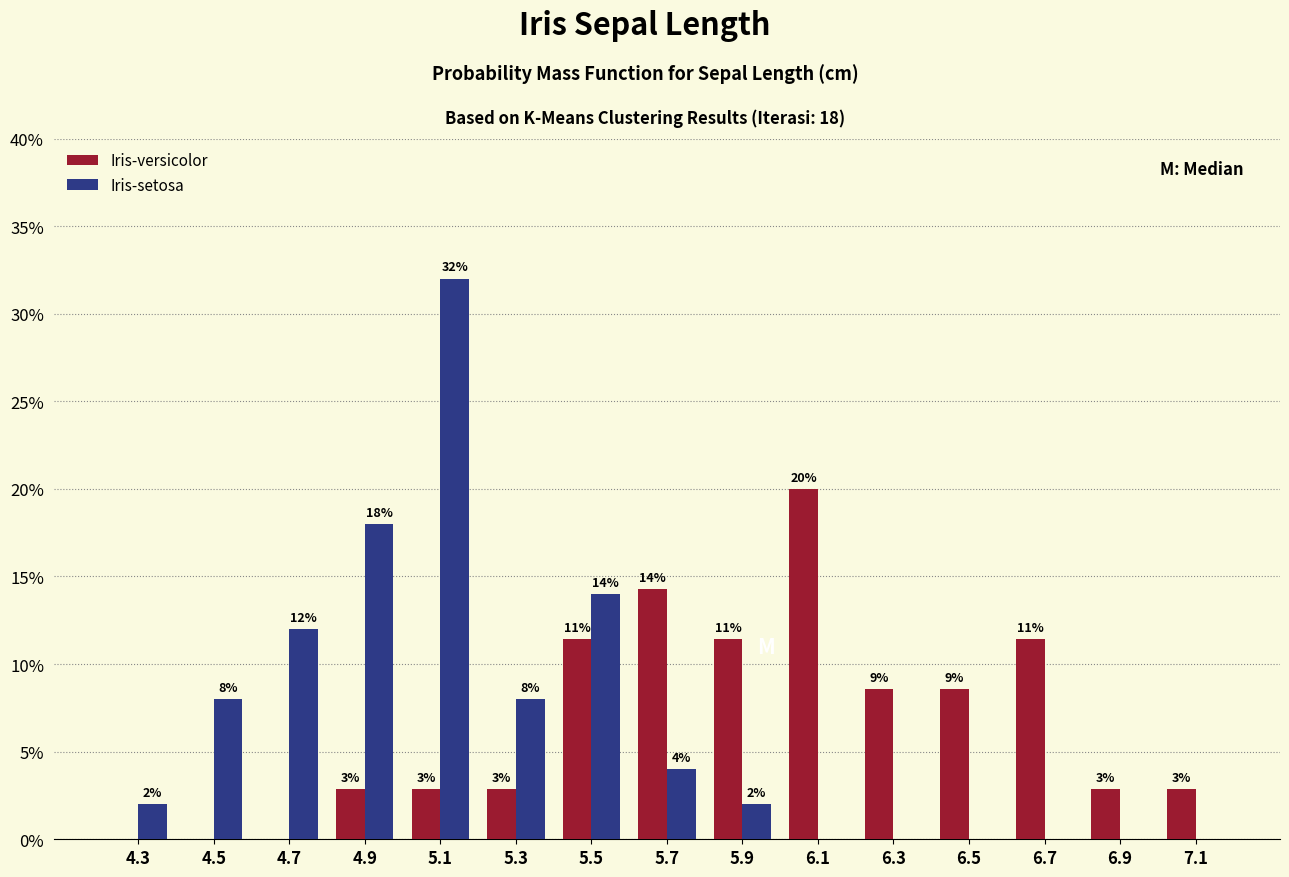

In the Iris-setosa series, which range on the x-axis has the tallest bar?

5.0 to 5.2